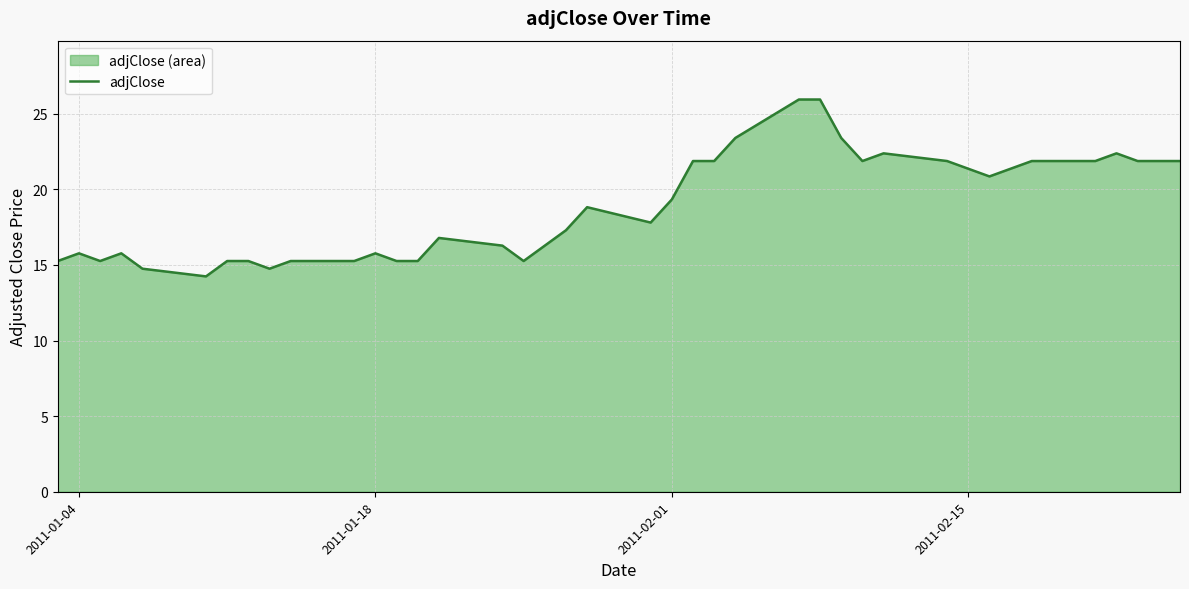

What is the greatest value displayed?

25.9